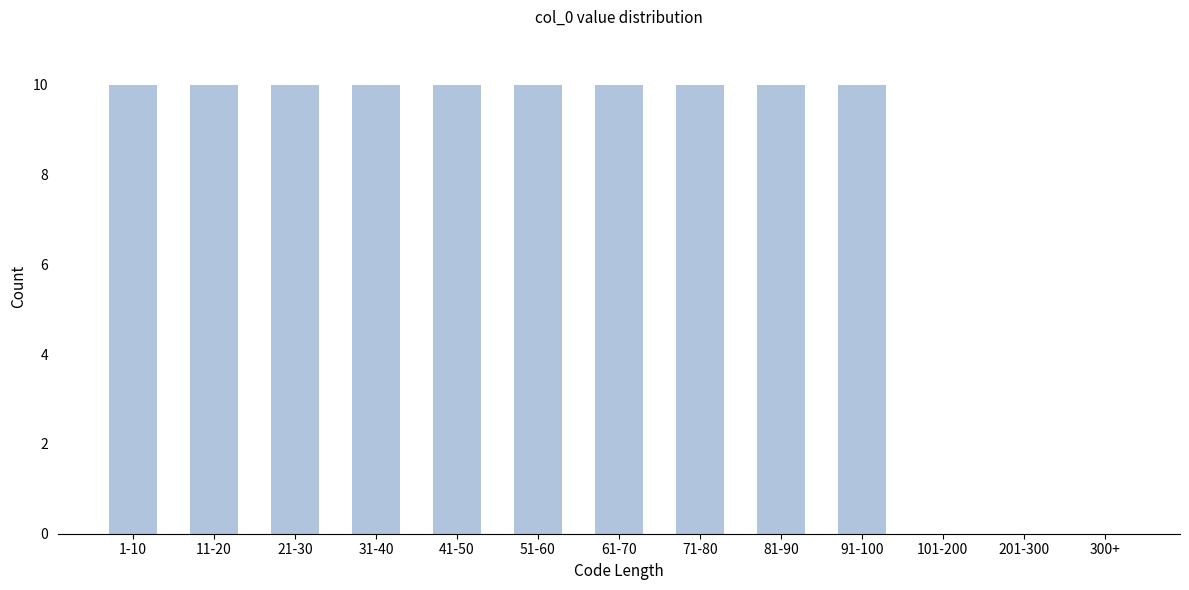

What is the sum of all values?

100